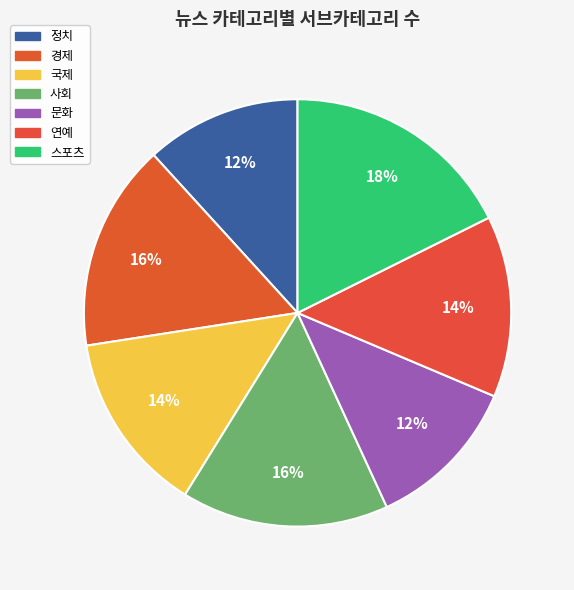

What is the ratio of the value at 국제 to the value at 사회?

0.9